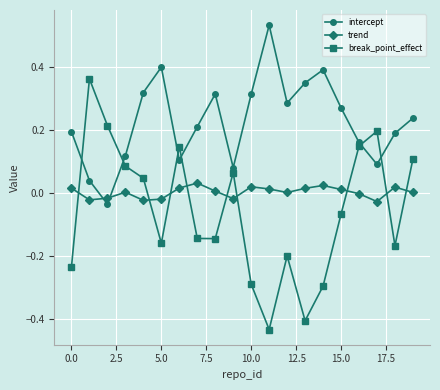

How many intersections are there between trend and break_point_effect?

9